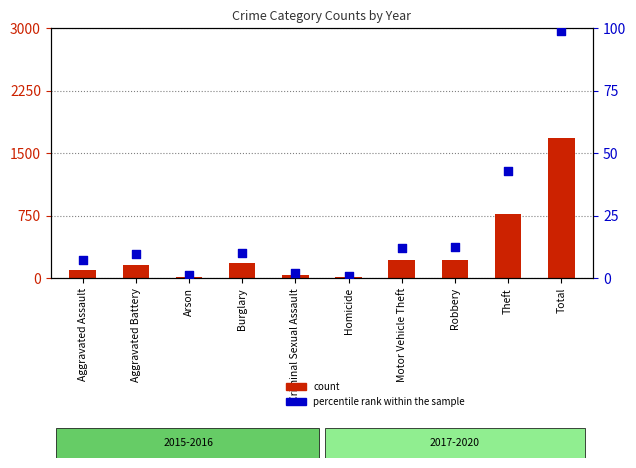

Which series has the largest total across all categories?

count